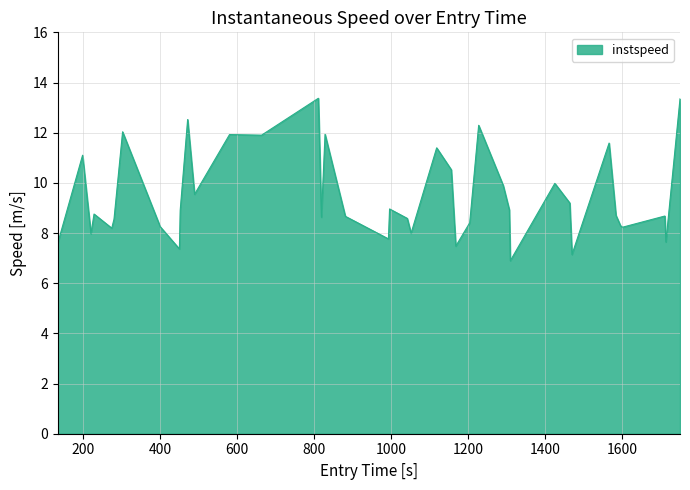

What is the maximum value shown in the chart?

13.4